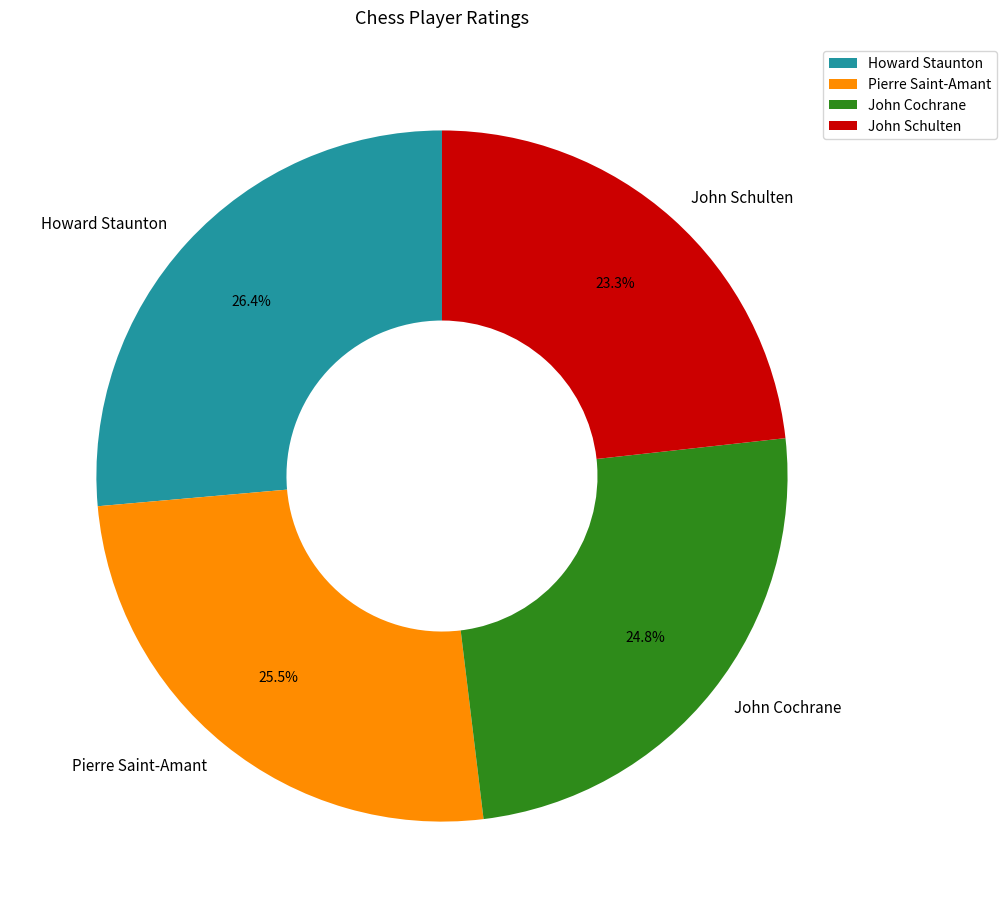

Does John Cochrane represent more than half of the total?

No